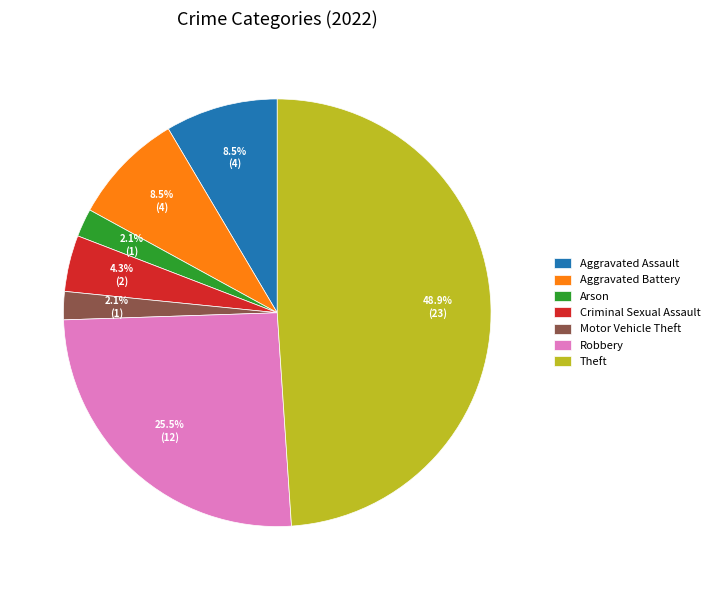

Which slice is the largest?

Theft